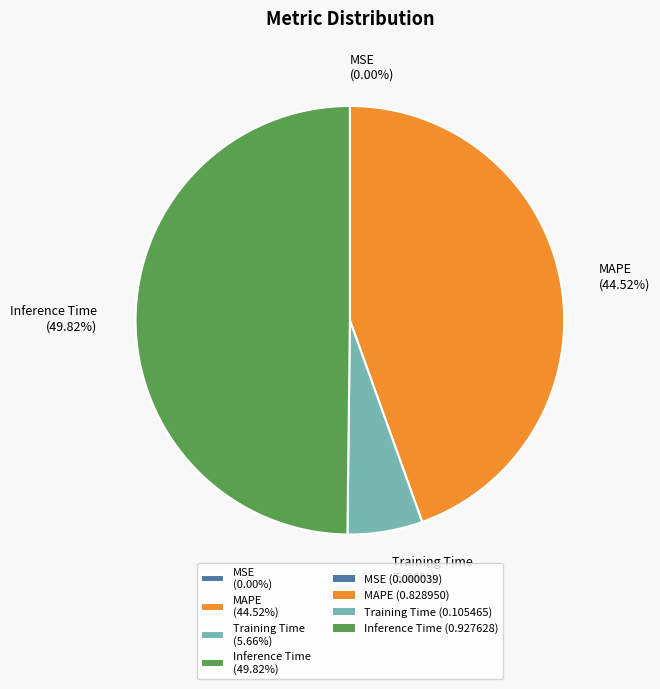

Which category has the biggest portion of the pie?

Inference Time (49.82%)